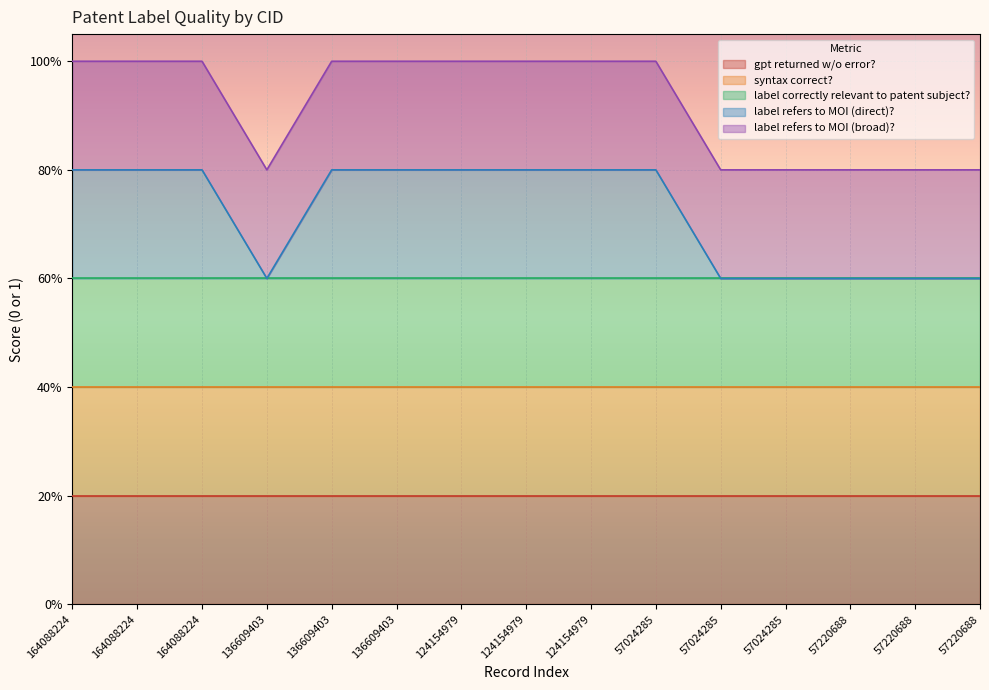

List the series in order of their peak value, highest first.

gpt returned w/o error?, syntax correct?, label correctly relevant to patent subject?, label refers to MOI (direct)?, label refers to MOI (broad)?